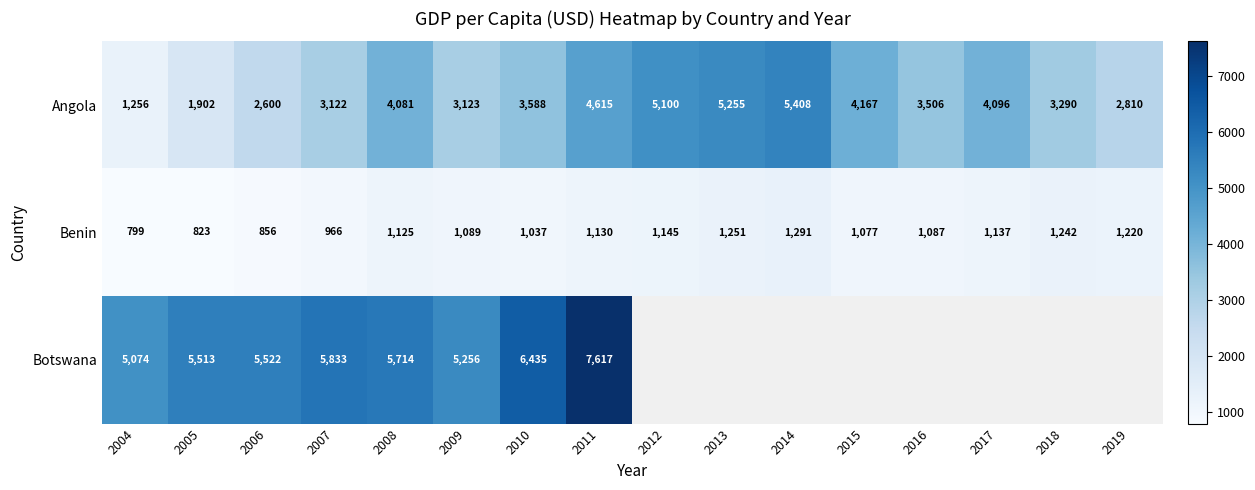

Which has a higher value, 2013 or 2012?

2013